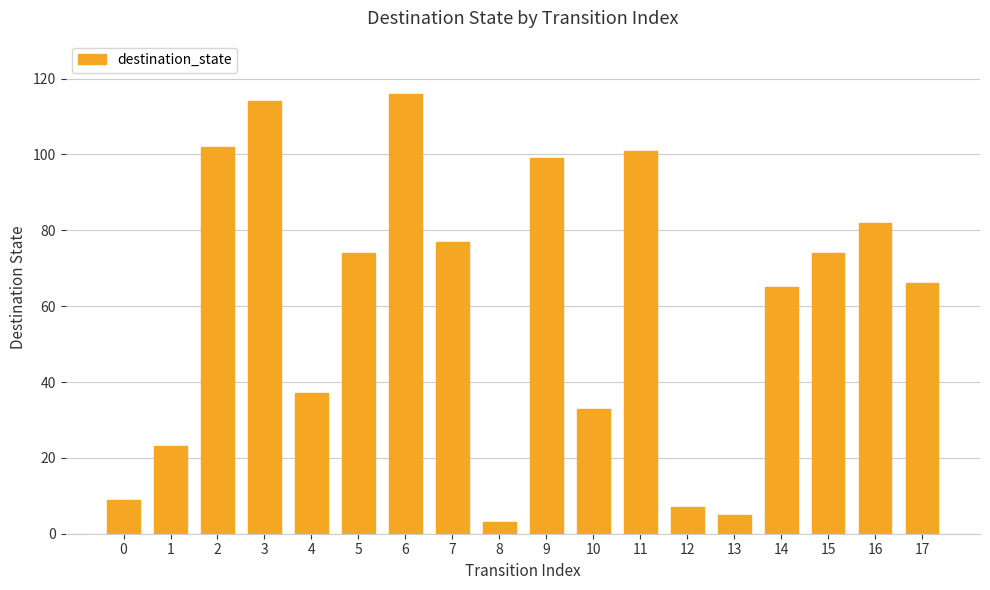

What is the difference between the second highest and minimum values?

111